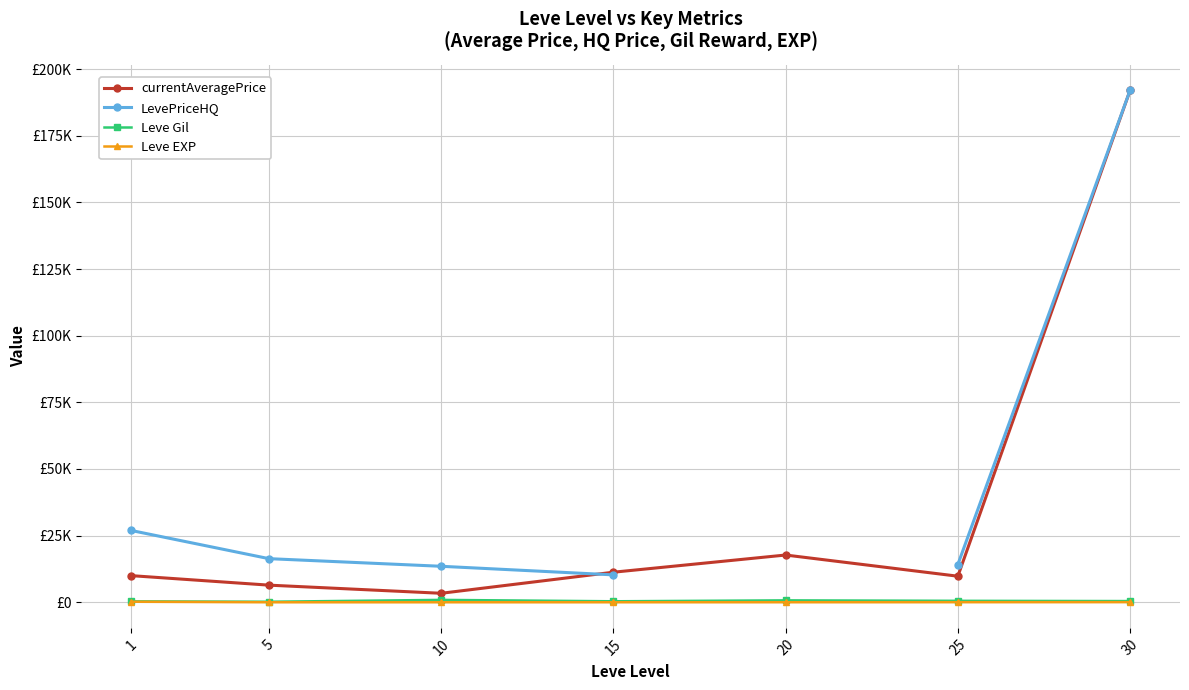

Which category has the highest value across all series?

30